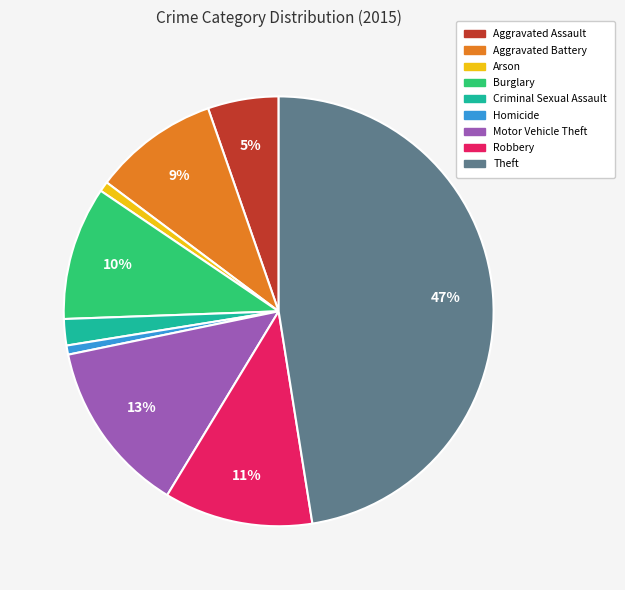

Count the number of slices in the pie.

9